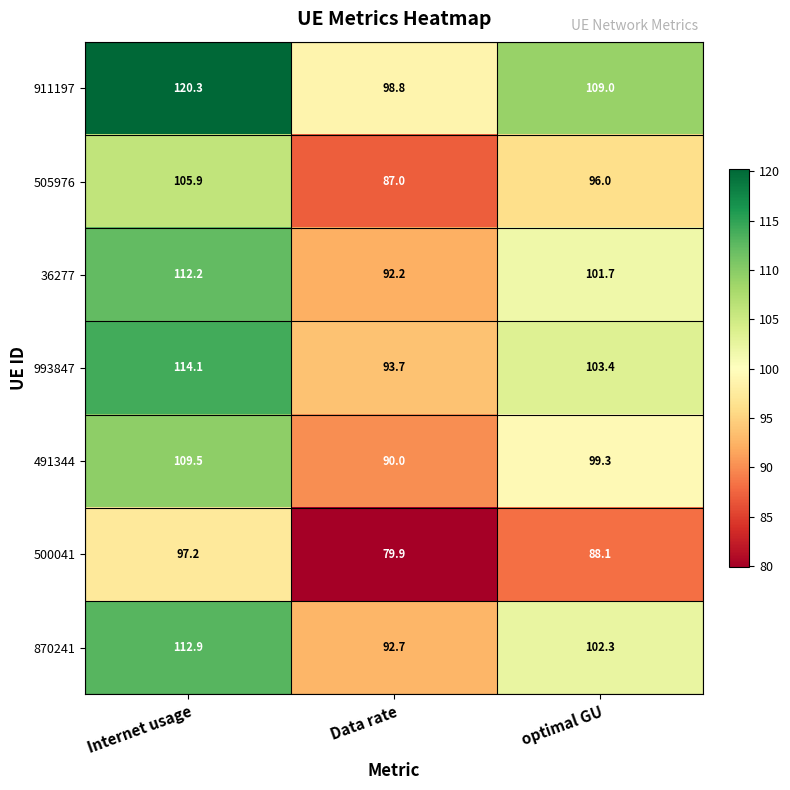

At optimal GU, list the series in order from largest to smallest.

911197, 993847, 870241, 36277, 491344, 505976, 500041